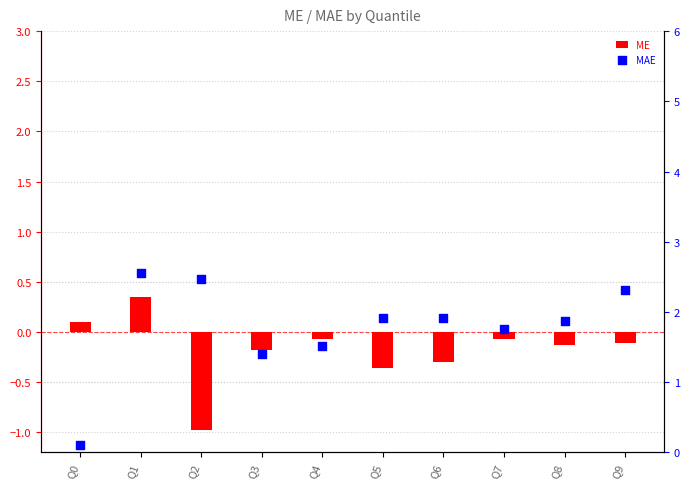

At how many categories does at least one series exceed 1?

9